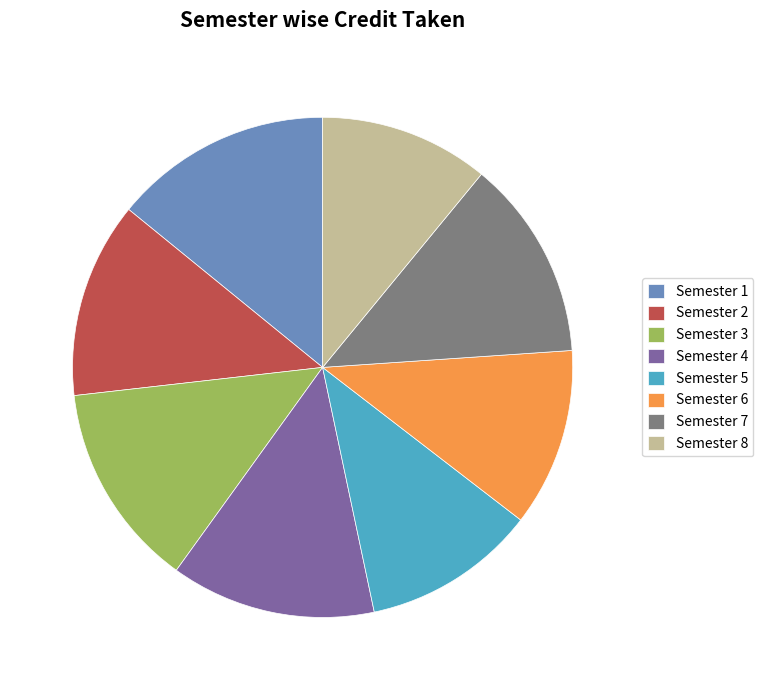

Is it true that Semester 1 is 14% of the pie?

True